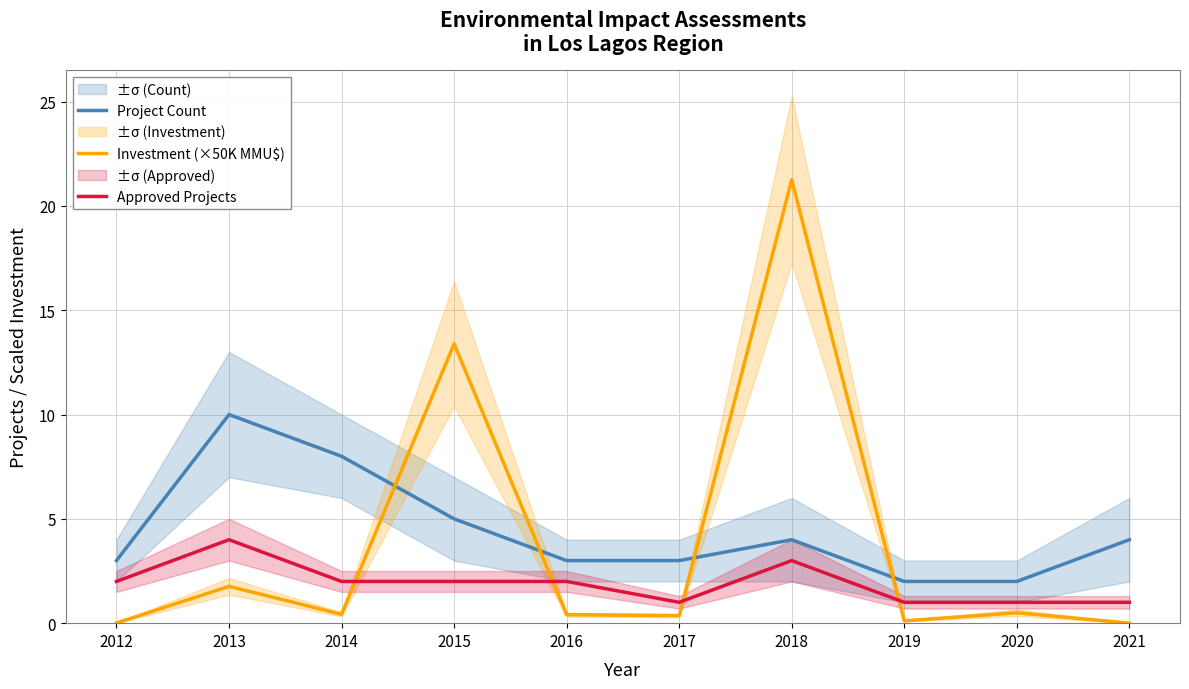

Reading left to right, list all the values displayed in this chart.

Project Count: 3.0	10.0	8.0	5.0	3.0	3.0	4.0	2.0	2.0	4.0
Investment (×50K MMU$): 0.0	1.8	0.4	13.4	0.4	0.4	21.3	0.1	0.5	0.0
Approved Projects: 2.0	4.0	2.0	2.0	2.0	1.0	3.0	1.0	1.0	1.0